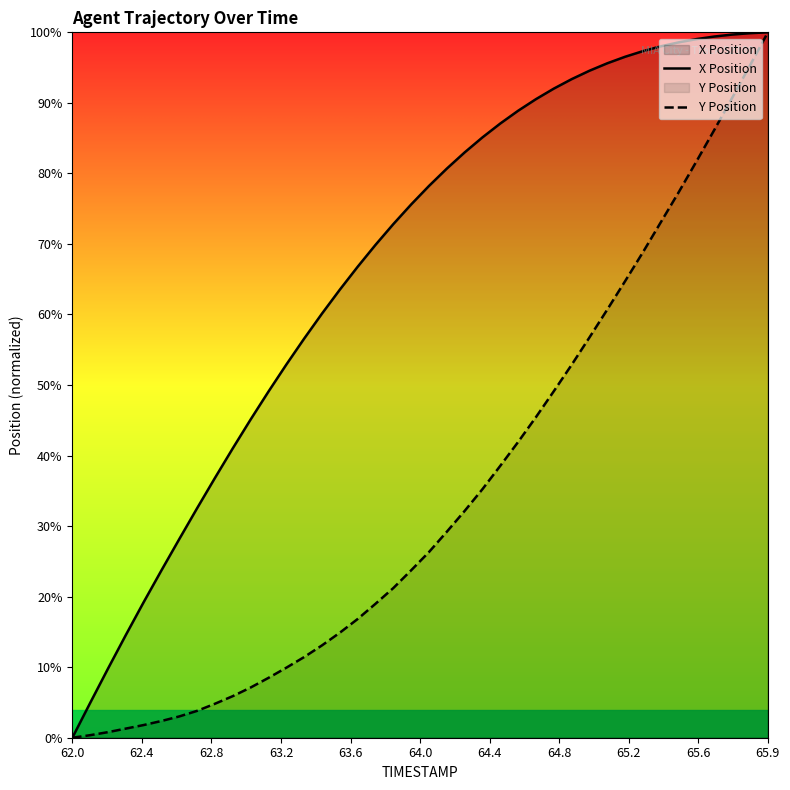

Rank the series by their average value, from lowest to highest.

Y Position, X Position